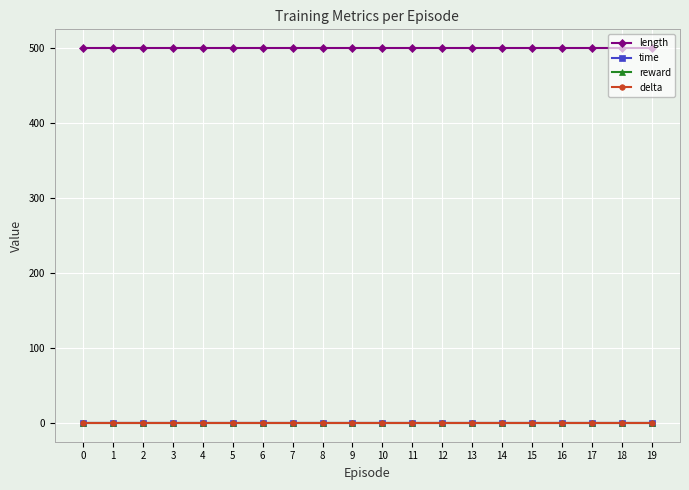

Reading right to left, transcribe all the data shown in this chart.

length: 500.0	500.0	500.0	500.0	500.0	500.0	500.0	500.0	500.0	500.0	500.0	500.0	500.0	500.0	500.0	500.0	500.0	500.0	500.0	500.0
time: 0.0	0.0	0.0	0.0	0.0	0.0	0.0	0.0	0.0	0.0	0.0	0.0	0.0	0.0	0.0	0.0	0.0	0.0	0.0	0.0
reward: 0.0	0.0	0.0	0.0	0.0	0.0	0.0	0.0	0.0	0.0	0.0	0.0	0.0	0.0	0.0	0.0	0.0	0.0	0.0	0.0
delta: 0.0	0.0	0.0	0.0	0.0	0.0	0.0	0.0	0.0	0.0	0.0	0.0	0.0	0.0	0.0	0.0	0.0	0.0	0.0	0.0